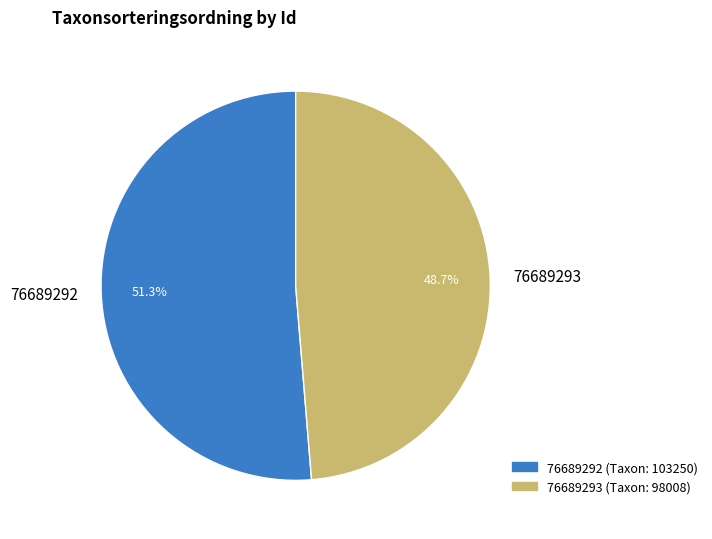

The 76689292 slice represents 60% of the pie. True or false?

False